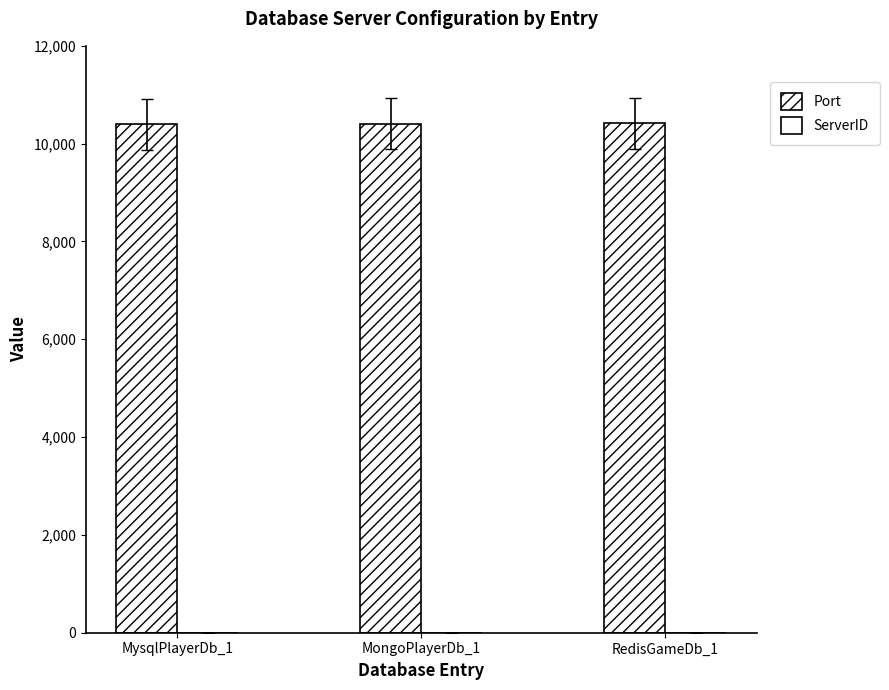

How many ServerID values are between 1 and 3?

3